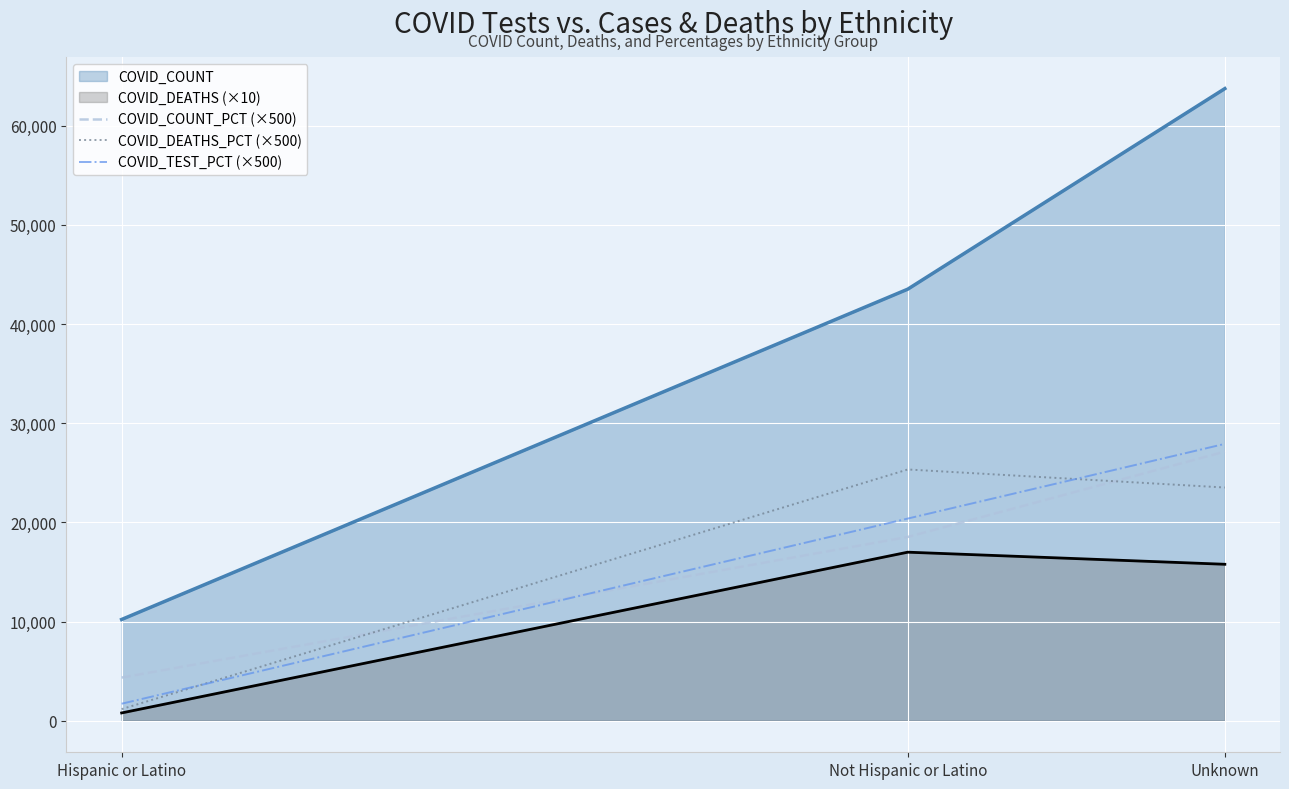

Is the value of COVID_TEST_PCT (×500) at Hispanic or Latino greater than the value of COVID_COUNT_PCT (×500) at Unknown?

No